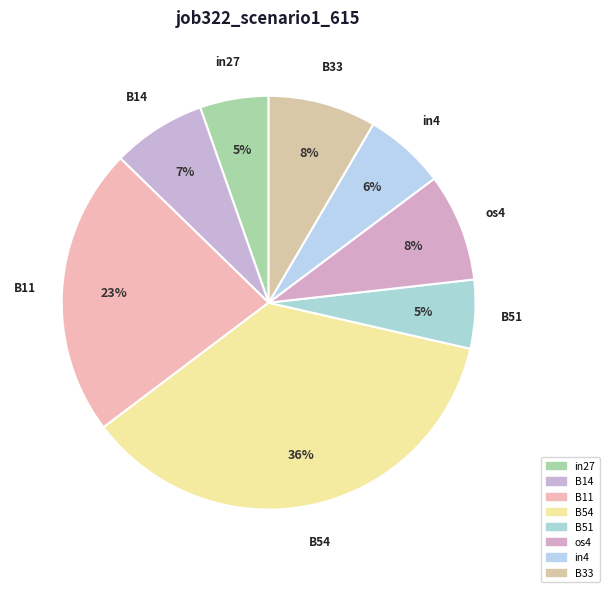

Do os4 and B14 together represent more than half of the pie?

No